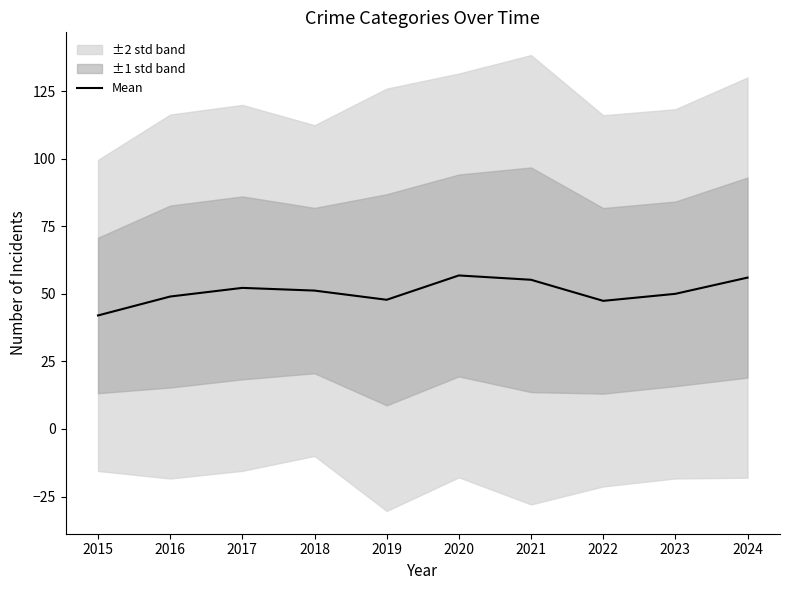

What value does the data have at 2015?

42.0